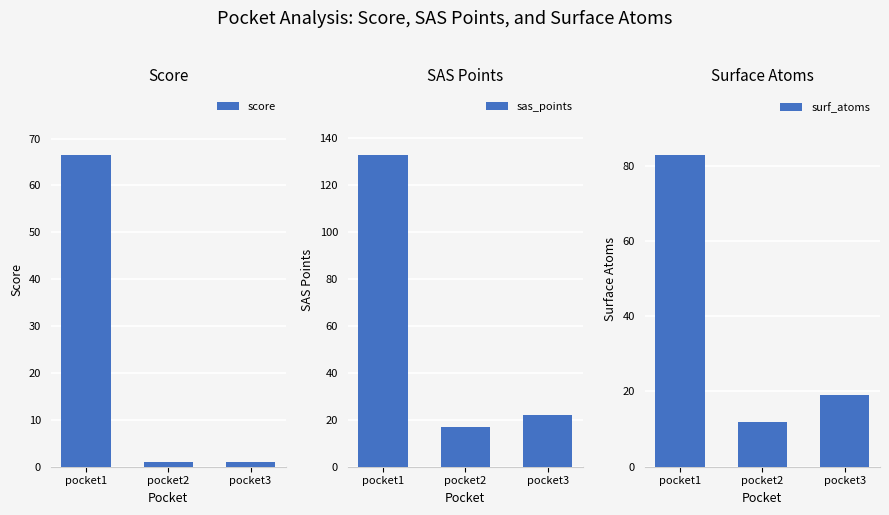

What is the value of the sas_points bar at the 2nd from the left?

17